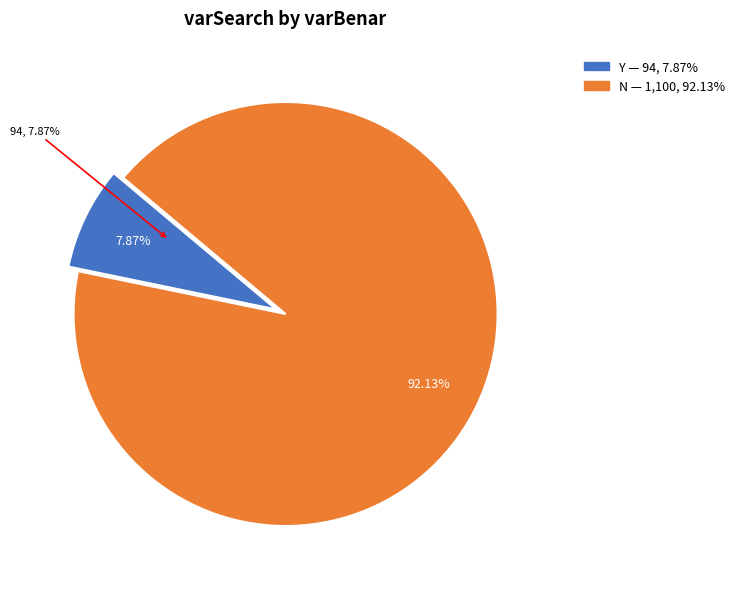

What is the largest slice in the pie chart?

N